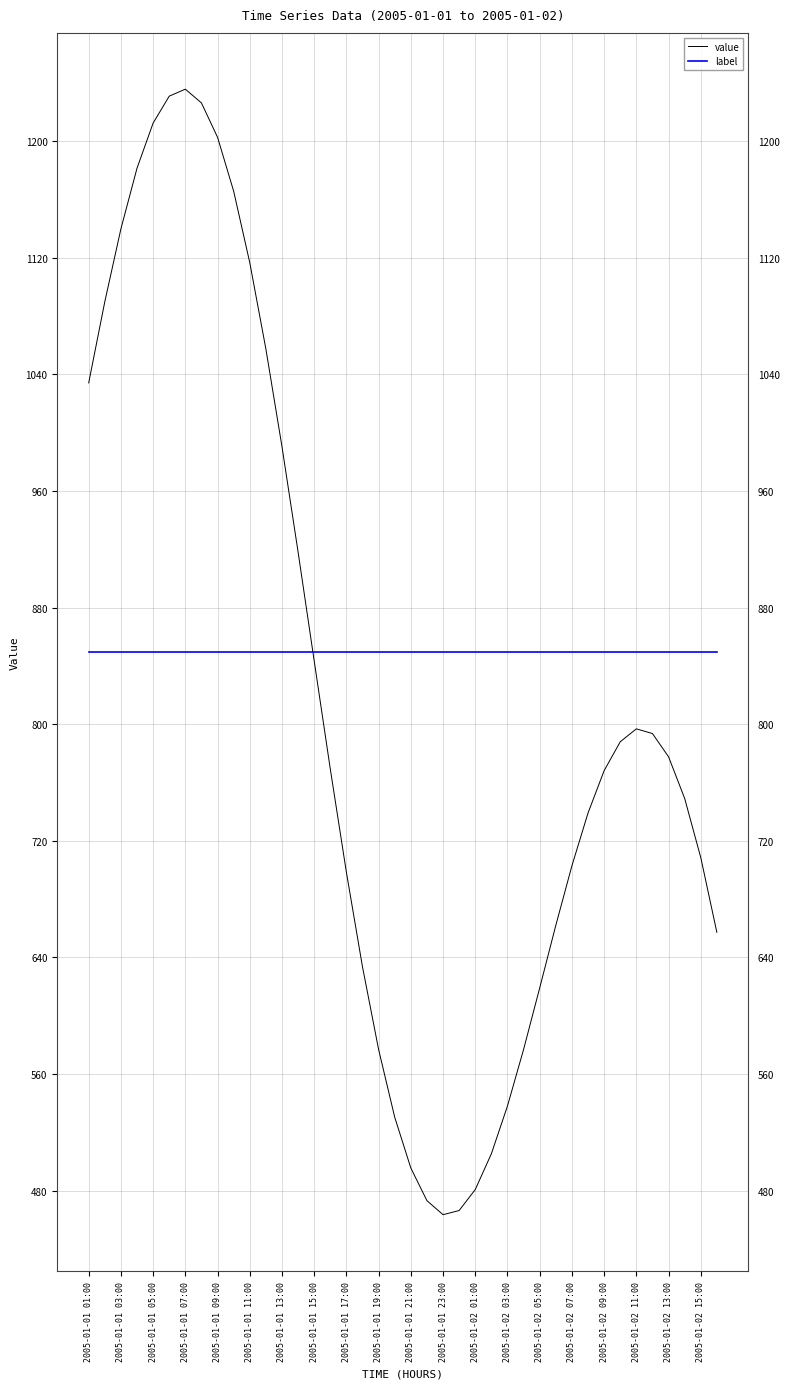

Which series has the largest range (max minus min)?

value